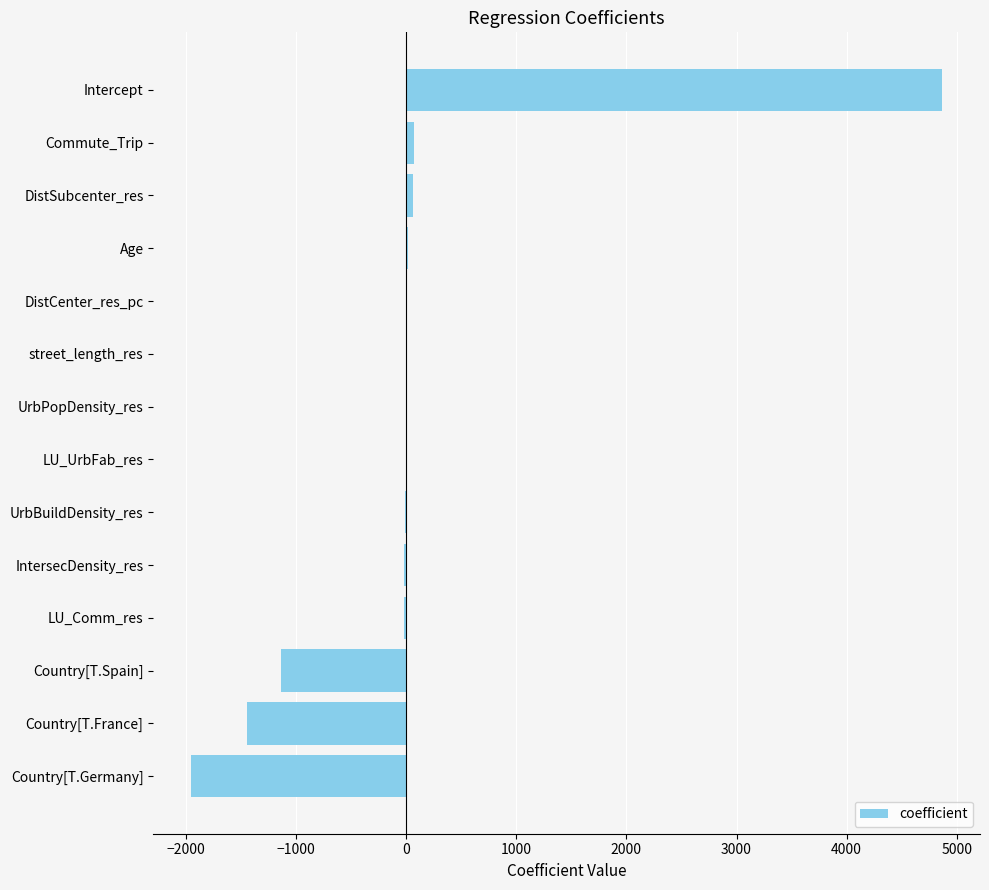

Is it true that the value at Country[T.Germany] is -1954.8?

True